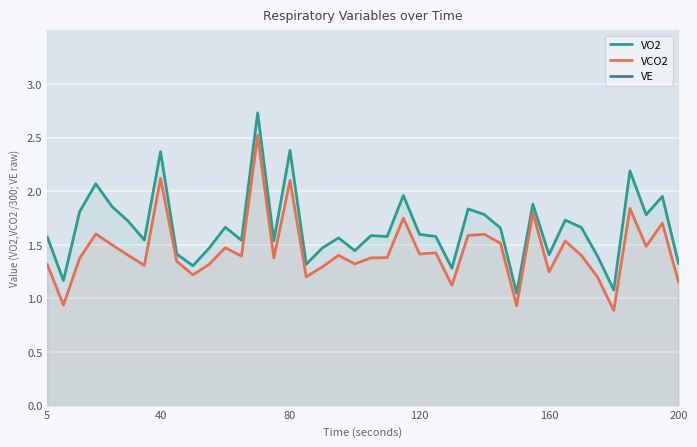

The value of VO2 at 200 is 1.3. True or false?

True